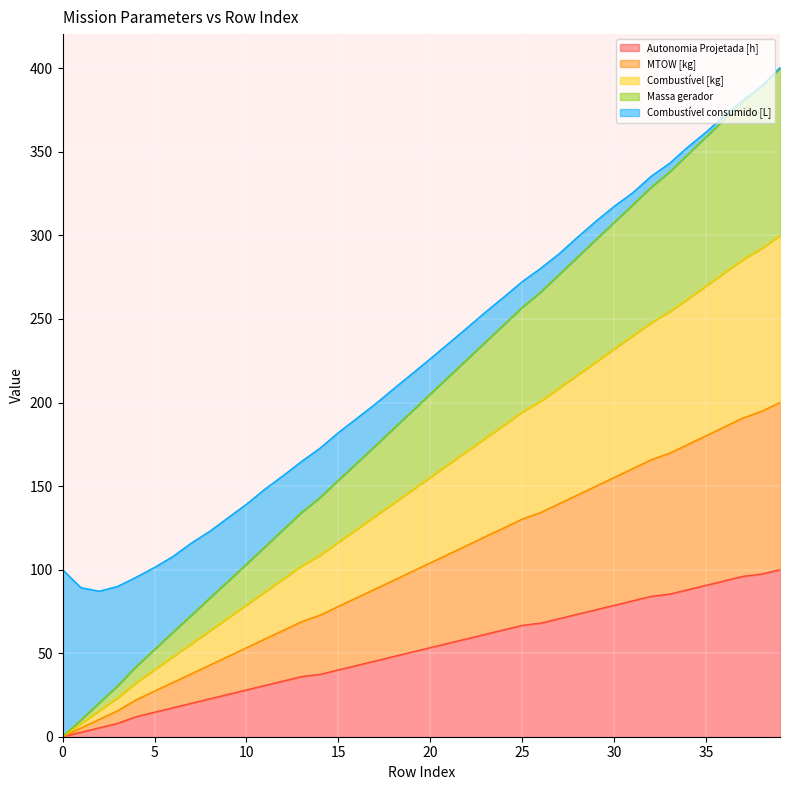

How many values in Combustível [kg] are above zero?

39